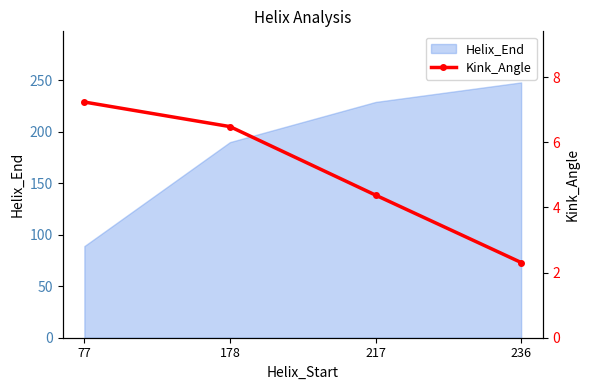

Reading right to left, list all the values displayed in this chart.

236=2.3	217=4.4	178=6.5	77=7.2